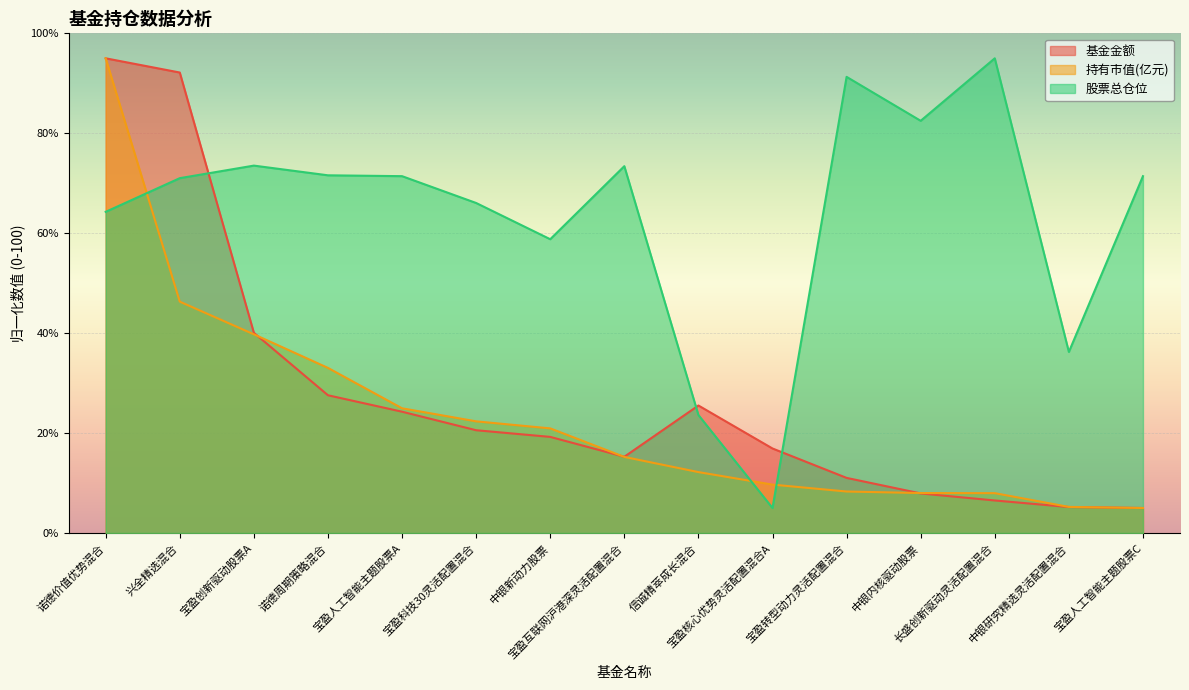

Does the chart display data point markers on the line(s)?

No